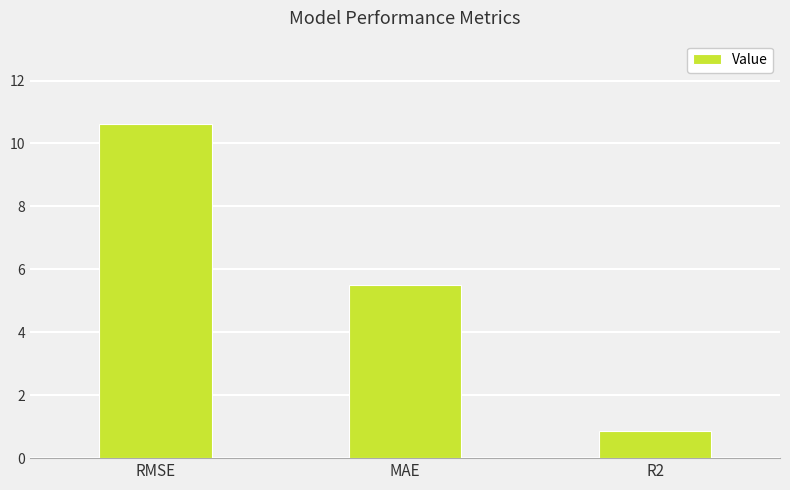

Does the chart contain stacked bars?

No